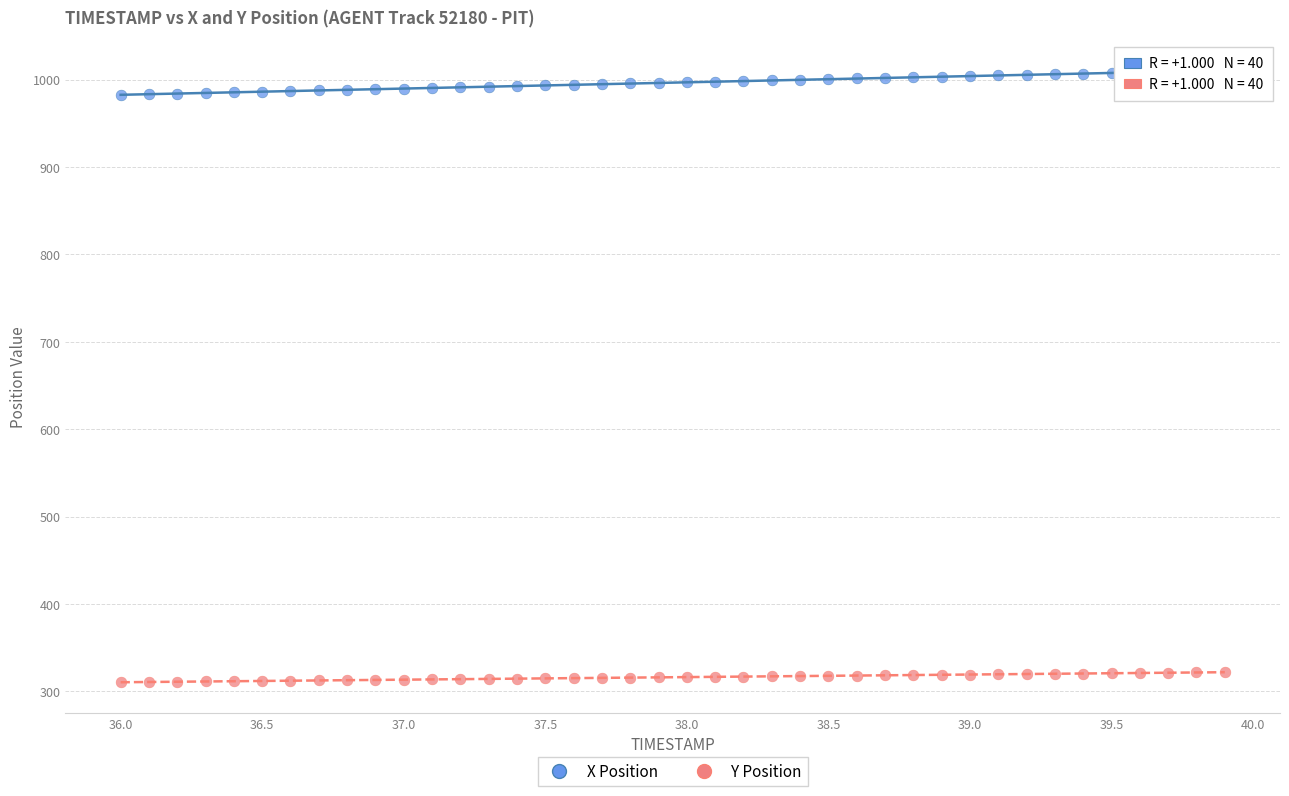

Which series reaches the maximum Y coordinate?

X Position